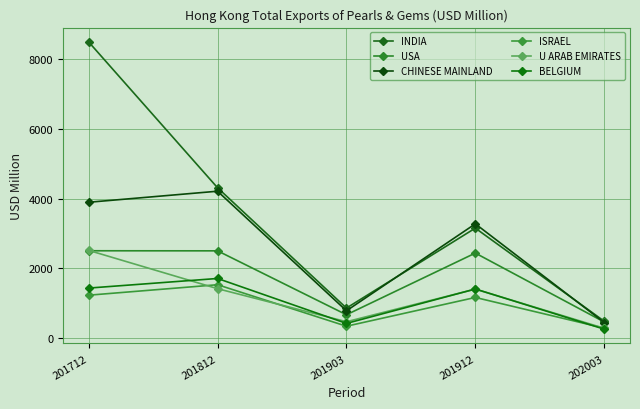

What is the spread (max minus min) of values at 201712?

7264.8